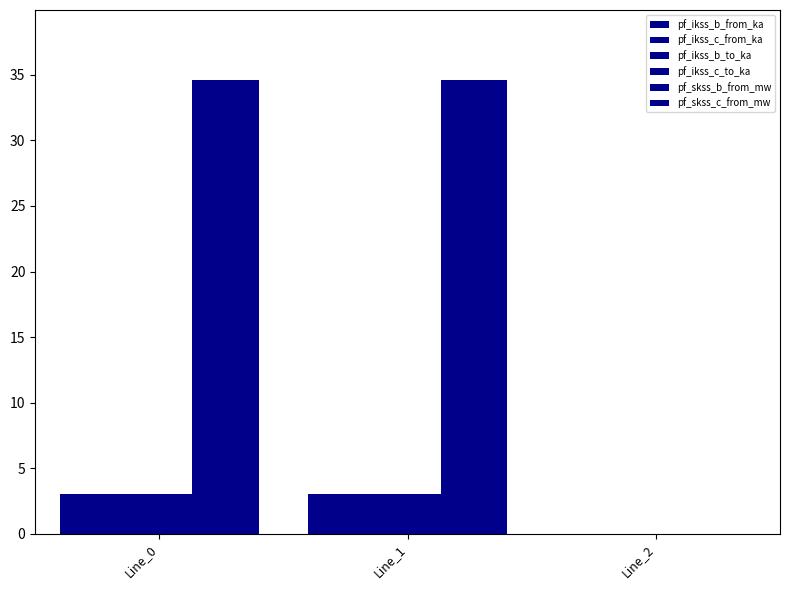

Count the pf_ikss_c_to_ka values in the range 0 to 2.

1